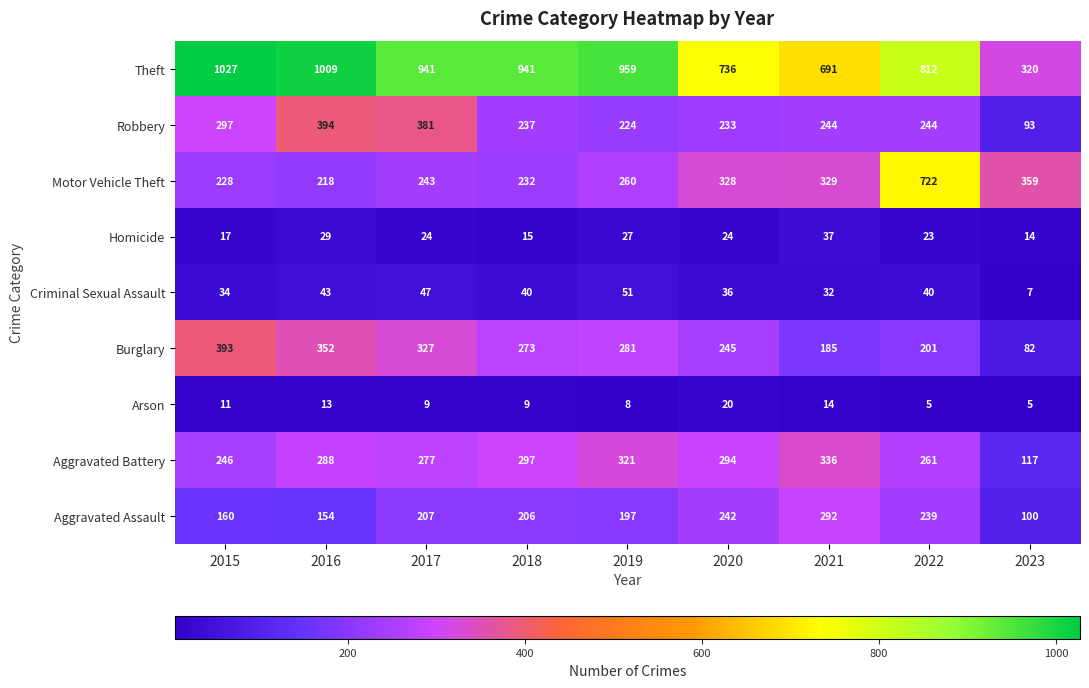

Where does the Criminal Sexual Assault series first go above 40?

2016